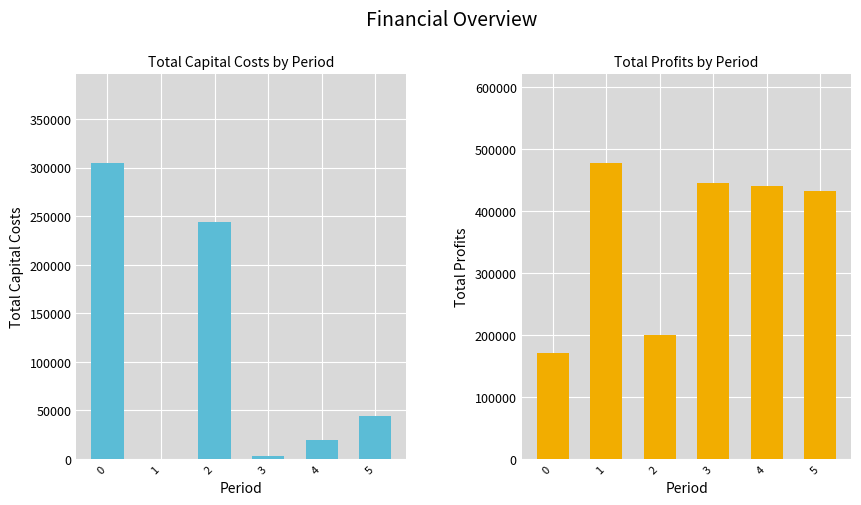

What is the difference between the Total Capital Costs values at 1 and 2?

244000.0